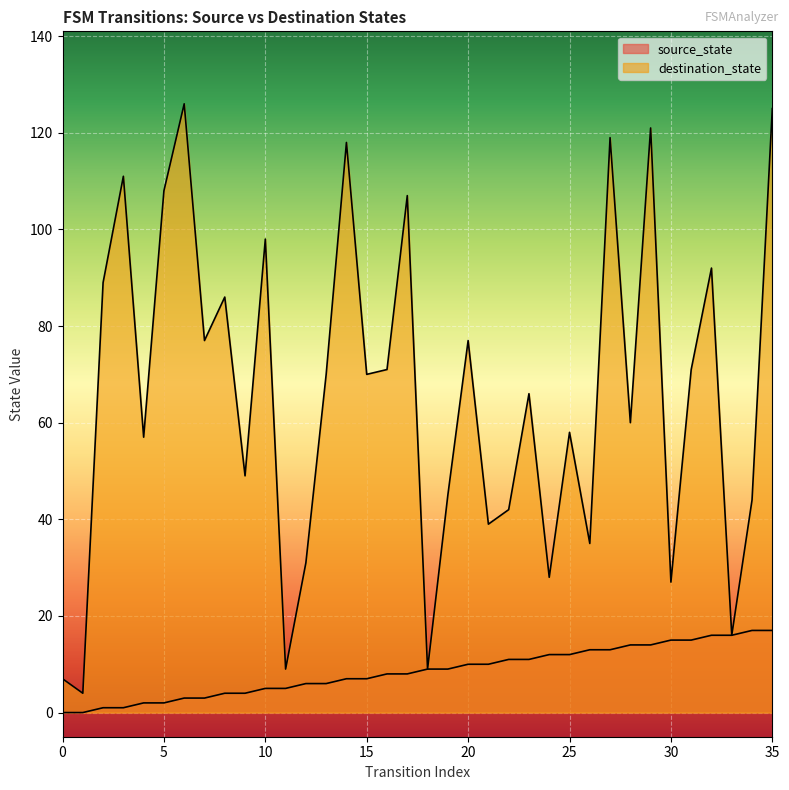

Reading right to left, extract all data points from this chart.

source_state: 17	17	16	16	15	15	14	14	13	13	12	12	11	11	10	10	9	9	8	8	7	7	6	6	5	5	4	4	3	3	2	2	1	1	0	0
destination_state: 125	44	16	92	71	27	121	60	119	35	58	28	66	42	39	77	45	9	107	71	70	118	70	31	9	98	49	86	77	126	108	57	111	89	4	7